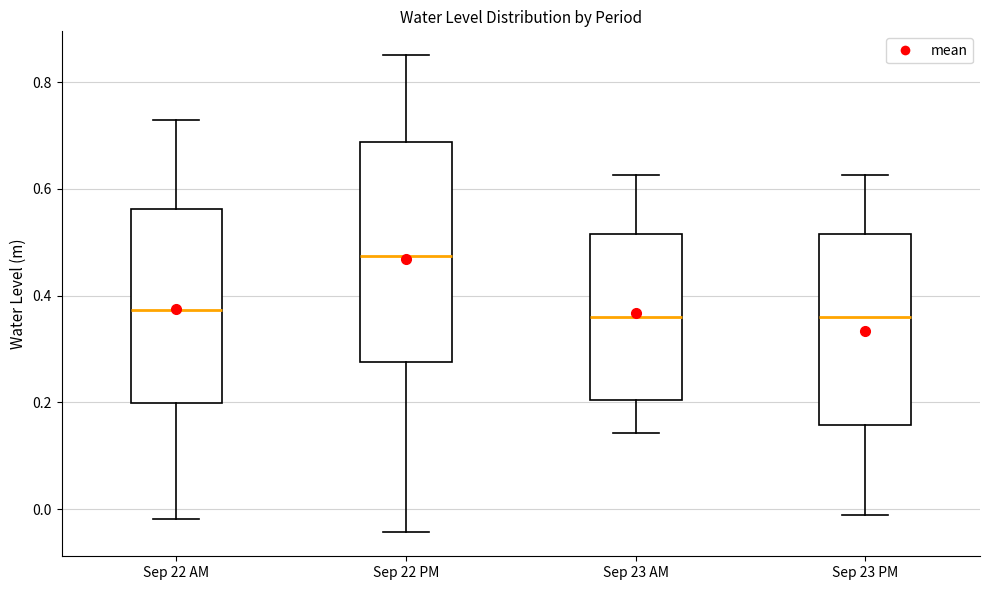

Reading left to right, transcribe this box plot: for each box, give where its median line is, the range the box spans, and where its two whiskers end, as read against the y-axis. The values are not printed on the chart, so give them approximately, as read against the axis.

Sep 22 AM: median 0.38, box 0.20 to 0.56, whiskers -0.02 to 0.72
Sep 22 PM: median 0.48, box 0.28 to 0.68, whiskers -0.04 to 0.86
Sep 23 AM: median 0.36, box 0.20 to 0.52, whiskers 0.14 to 0.62
Sep 23 PM: median 0.36, box 0.16 to 0.52, whiskers -0.02 to 0.62